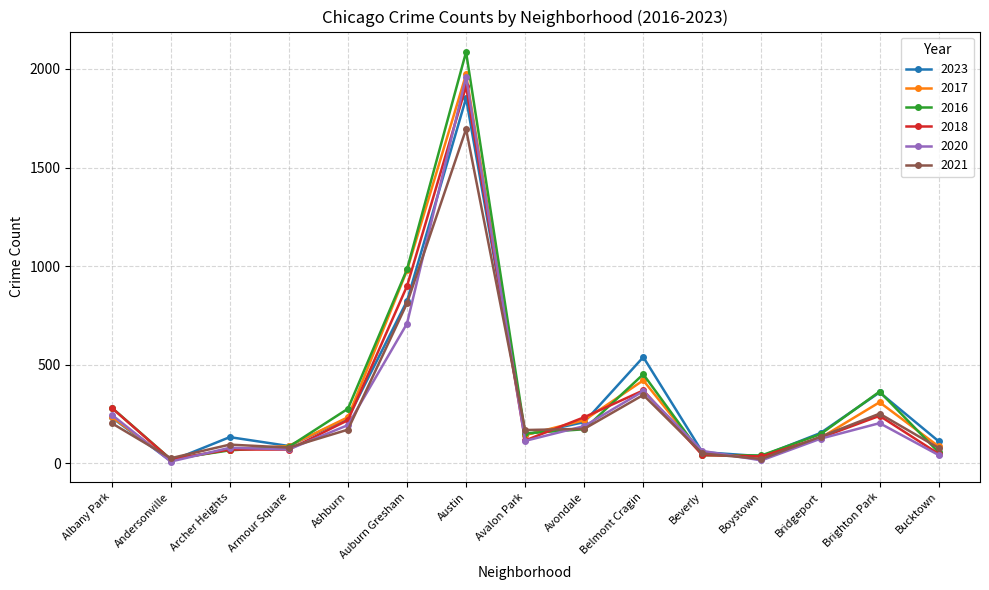

True or false: 2020 has a value of 1148 at Auburn Gresham.

False